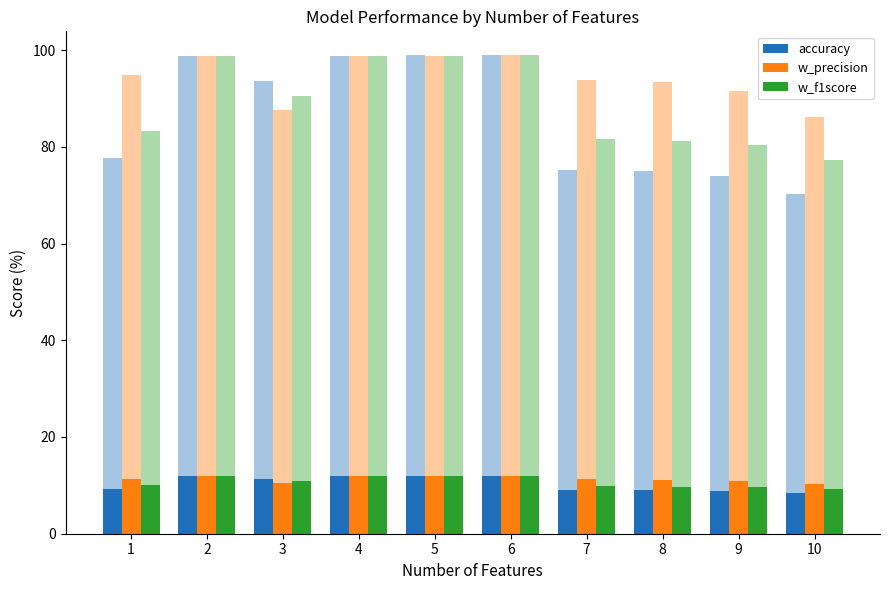

Reading left to right, list all the values displayed in this chart.

accuracy: 9.3	11.8	11.2	11.8	11.9	11.9	9.0	9.0	8.9	8.4
w_precision: 11.4	11.8	10.5	11.8	11.9	11.9	11.3	11.2	11.0	10.3
w_f1score: 10.0	11.8	10.9	11.8	11.9	11.9	9.8	9.8	9.6	9.3